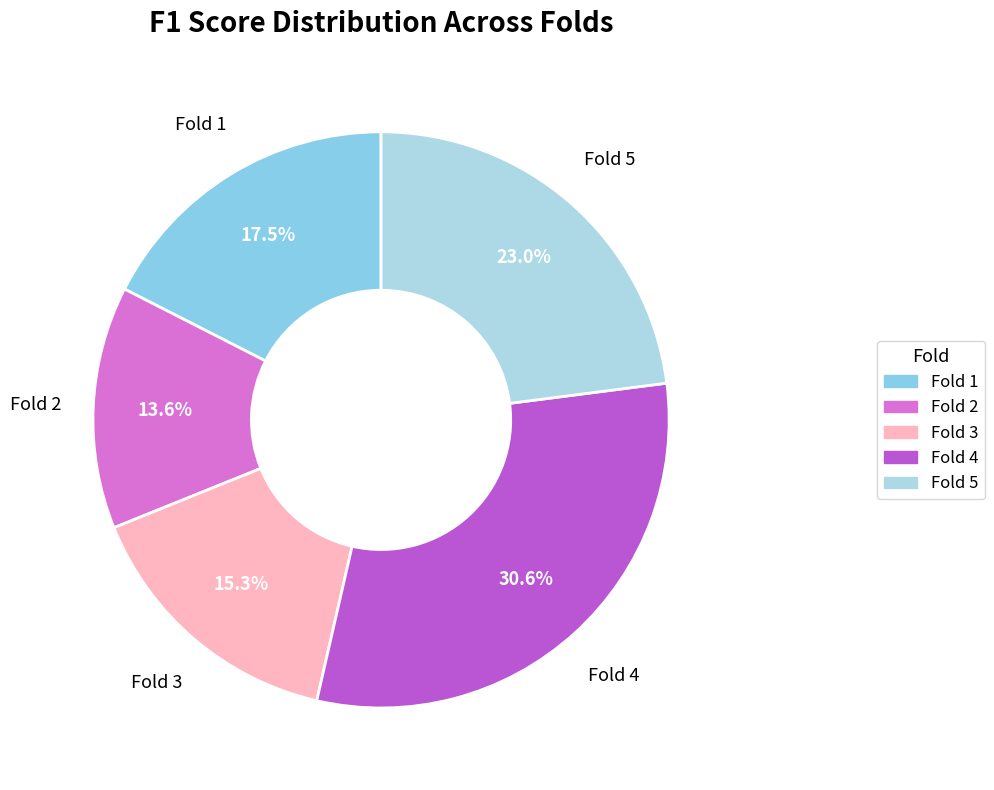

Which has a higher value, Fold 3 or Fold 2?

Fold 3